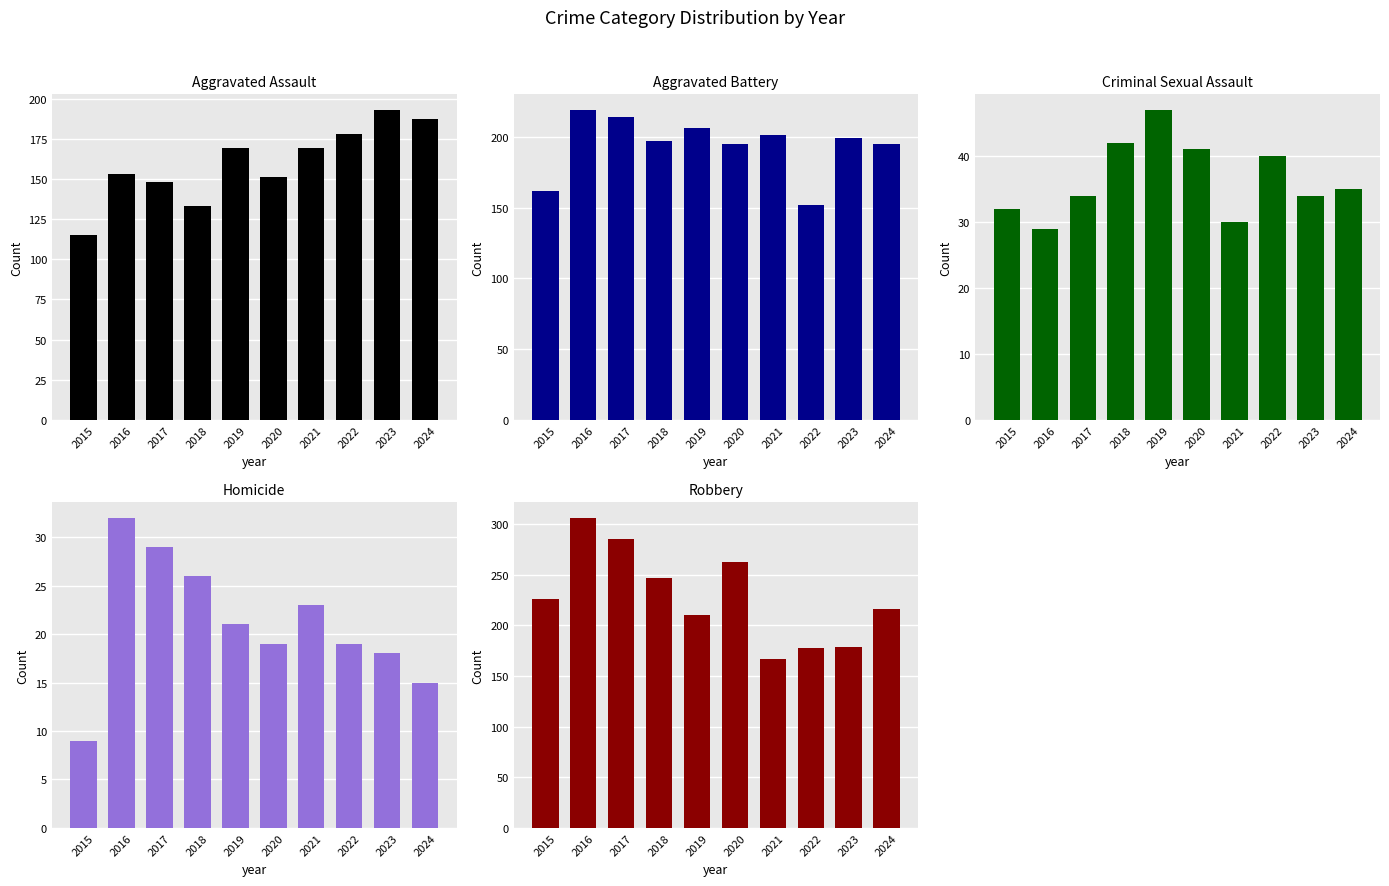

Reading right to left, list all the values displayed in this chart.

Aggravated Assault: 2024=187	2023=193	2022=178	2021=169	2020=151	2019=169	2018=133	2017=148	2016=153	2015=115
Aggravated Battery: 2024=195	2023=199	2022=152	2021=201	2020=195	2019=206	2018=197	2017=214	2016=219	2015=162
Criminal Sexual Assault: 2024=35	2023=34	2022=40	2021=30	2020=41	2019=47	2018=42	2017=34	2016=29	2015=32
Homicide: 2024=15	2023=18	2022=19	2021=23	2020=19	2019=21	2018=26	2017=29	2016=32	2015=9
Robbery: 2024=216	2023=179	2022=178	2021=167	2020=262	2019=210	2018=247	2017=285	2016=306	2015=226